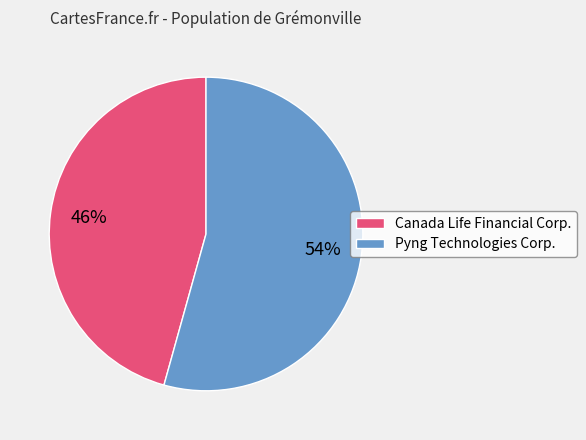

How many slices are in this pie chart?

2